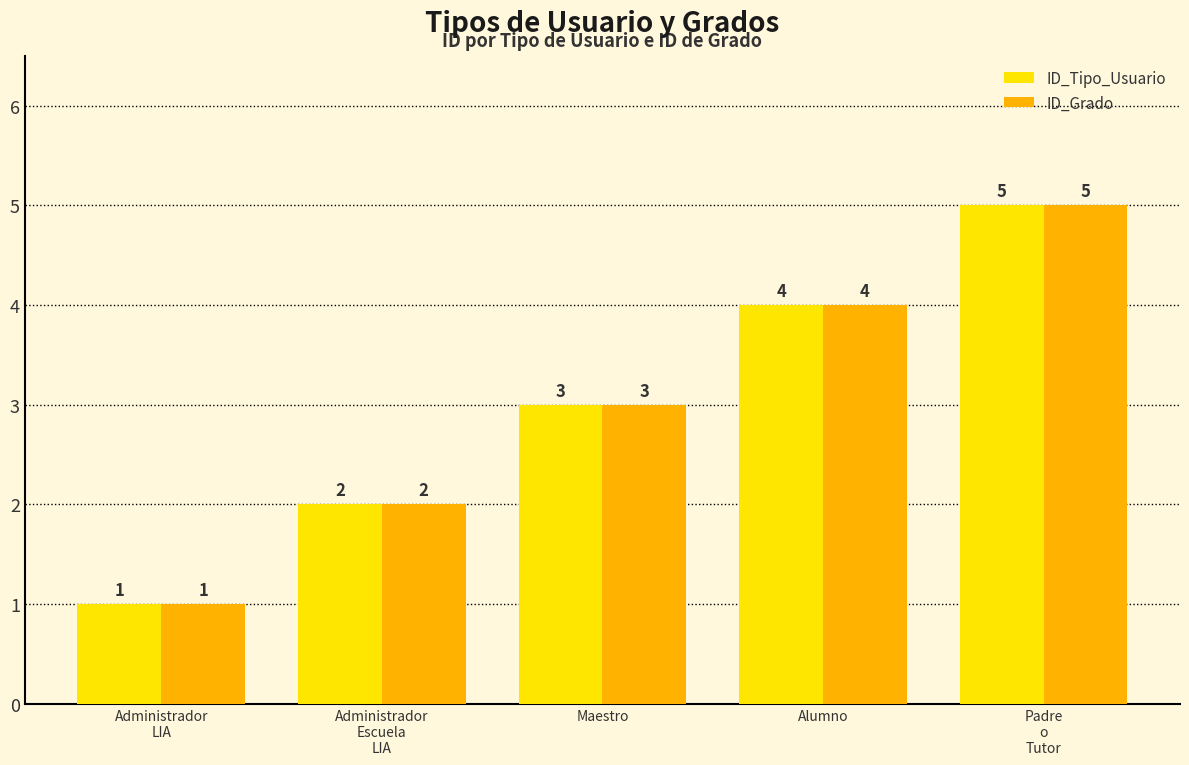

What is the sum of the ID_Grado values at Alumno and Administrador
Escuela
LIA?

6